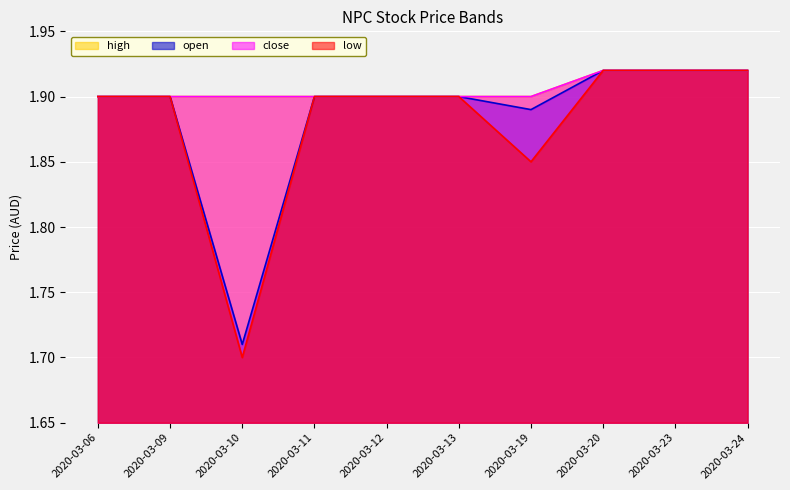

What is the value of the close point at the 4th from the left?

1.9